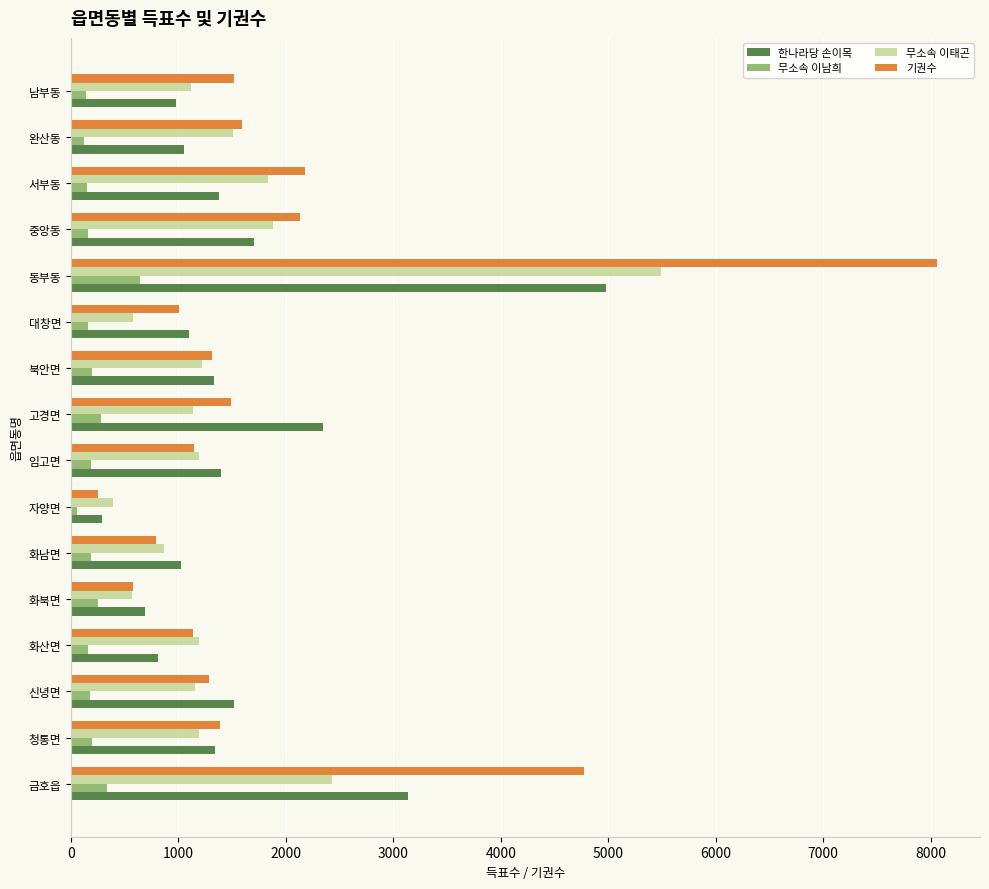

How many values in the 무소속 이남희 series are below 186?

8